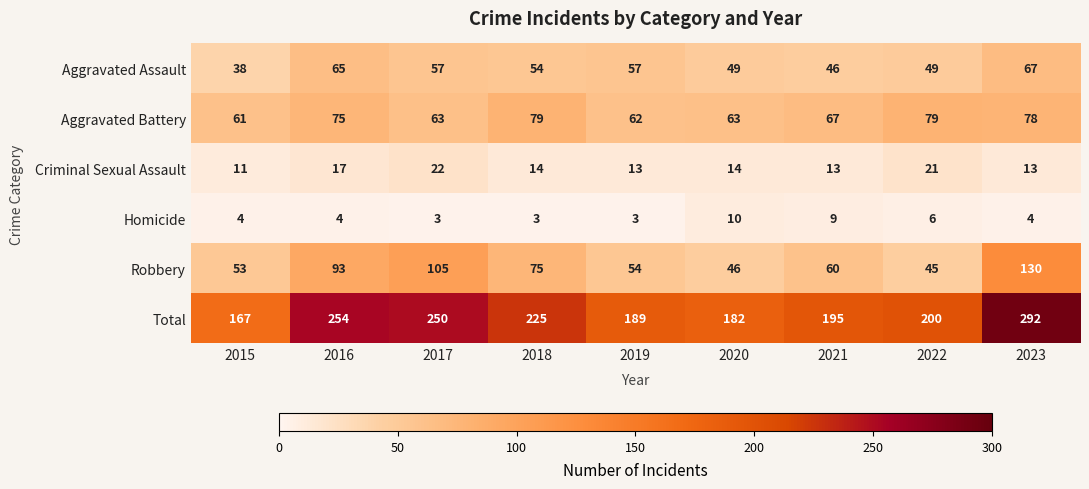

At how many categories does at least one series exceed 240?

3